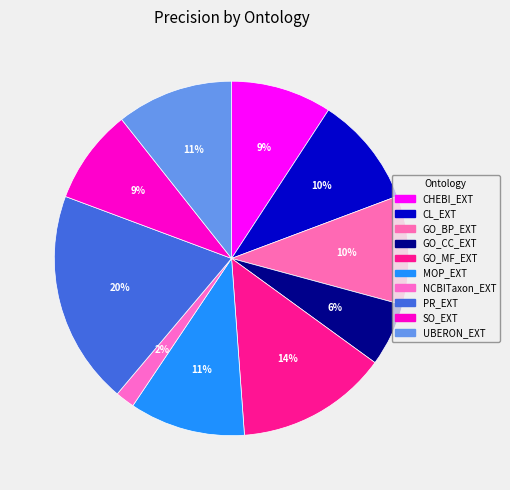

What is the total percentage of GO_BP_EXT and MOP_EXT?

20.5%